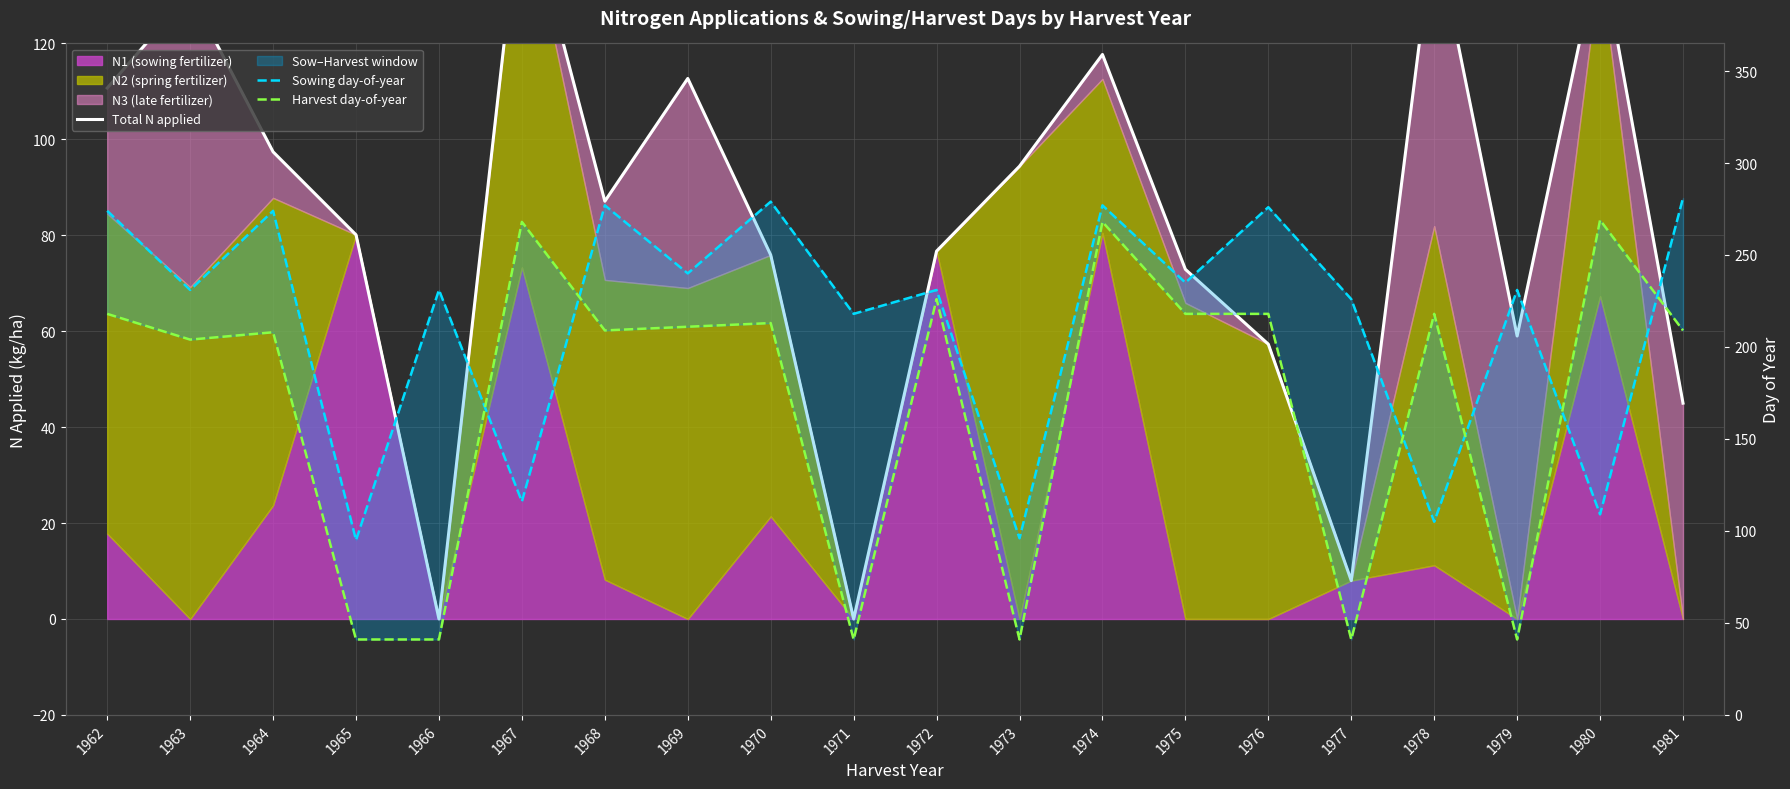

Which series has the largest total across all categories?

Sowing day-of-year